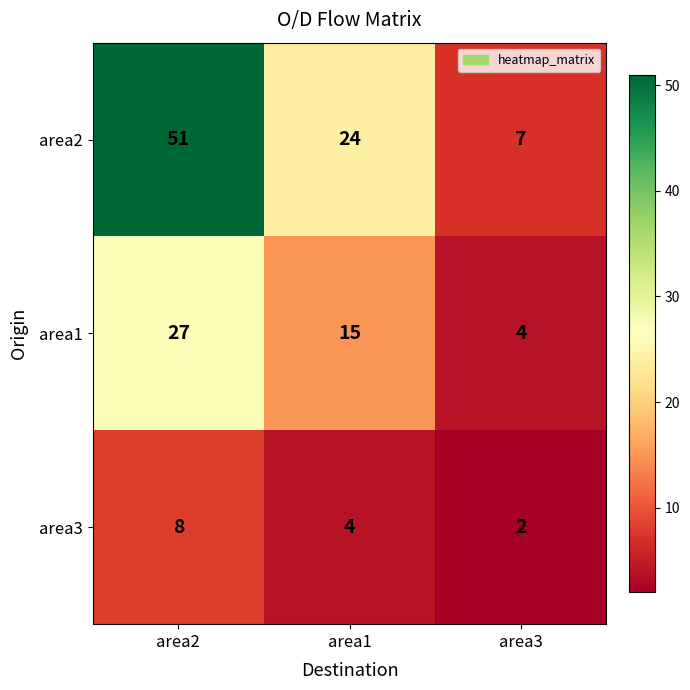

Which series has the largest range (max minus min)?

area2